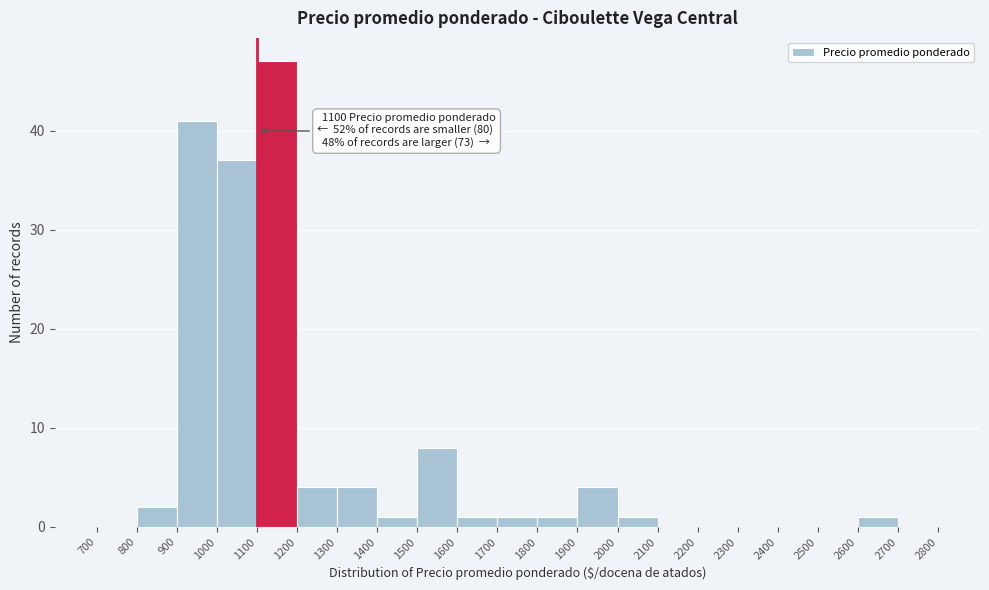

Which range on the x-axis has the tallest bar?

1100 to 1200